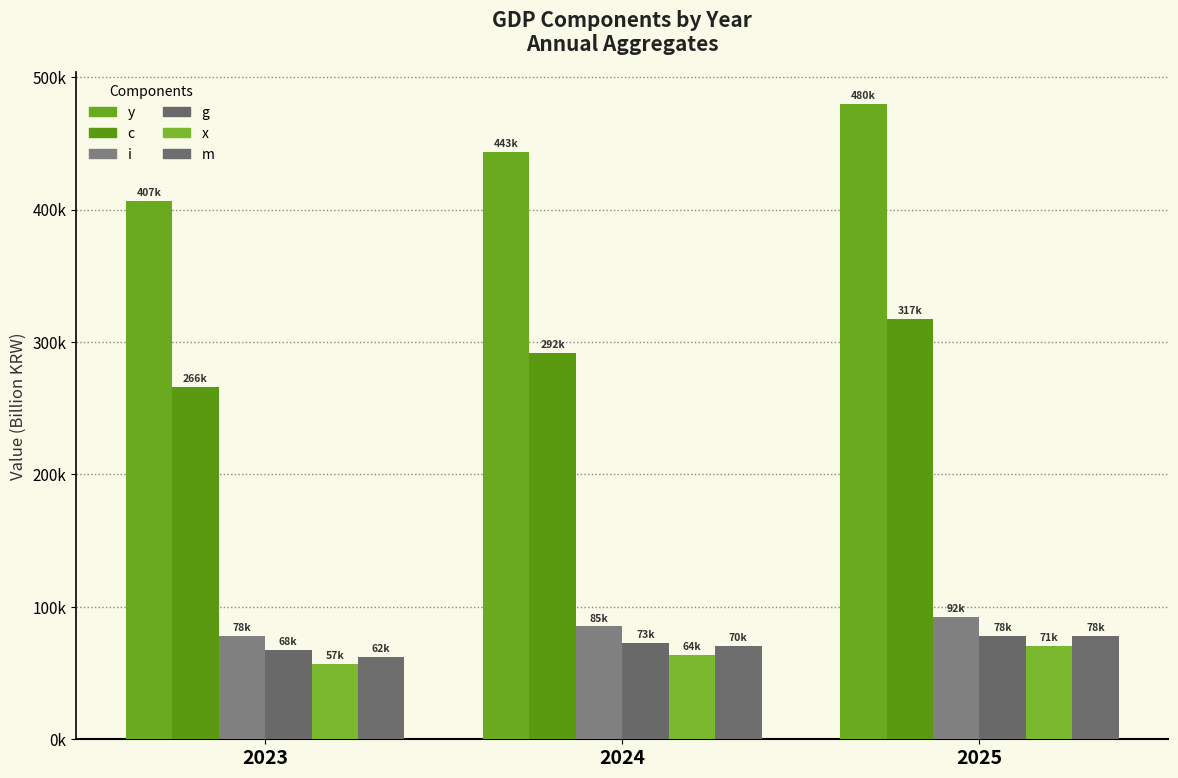

What is the sum of the m values at 2023 and 2024?

132702.2